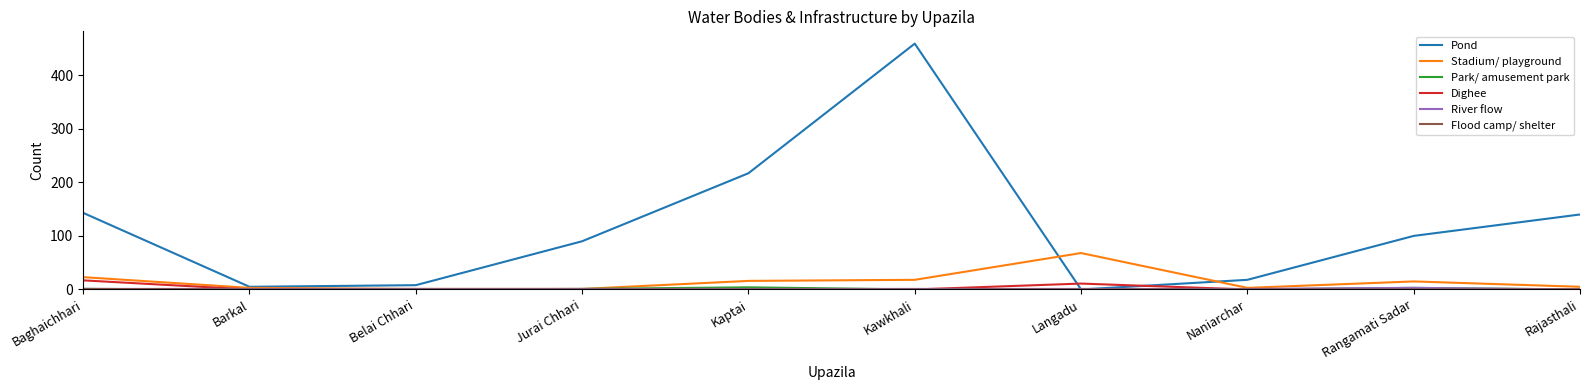

Which series has the largest total across all categories?

Pond